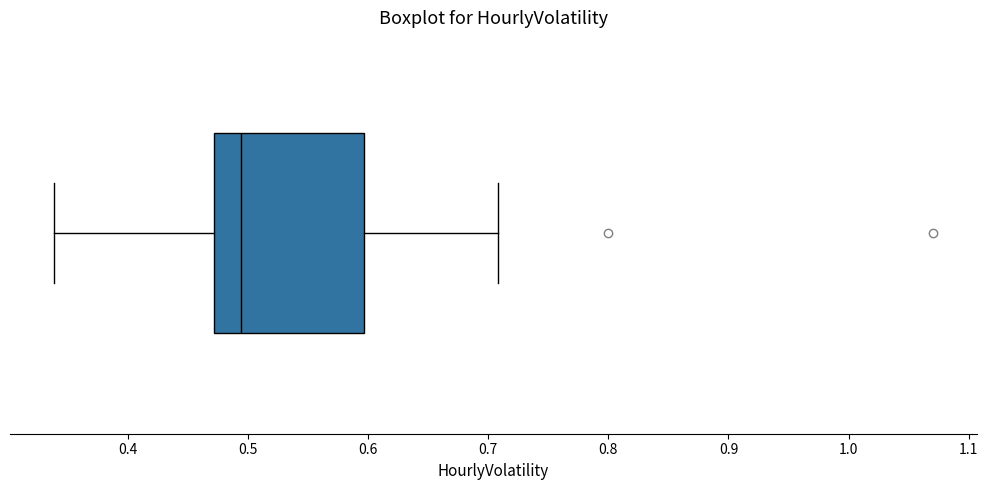

Transcribe this box plot: give where the median line is, the range the box spans, and where the two whiskers end, as read against the x-axis. The values are not printed on the chart, so give them approximately, as read against the axis.

median 0.49, box 0.47 to 0.60, whiskers 0.34 to 0.71